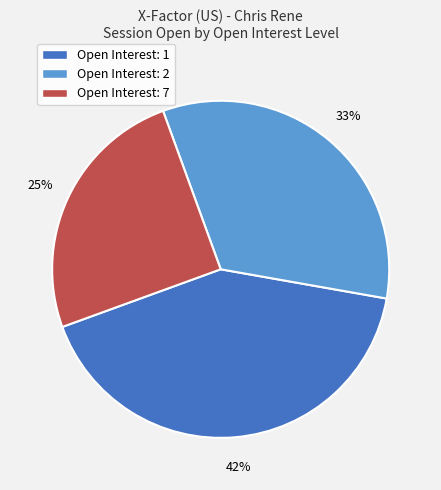

The Open Interest: 1 slice represents 42% of the pie. True or false?

True